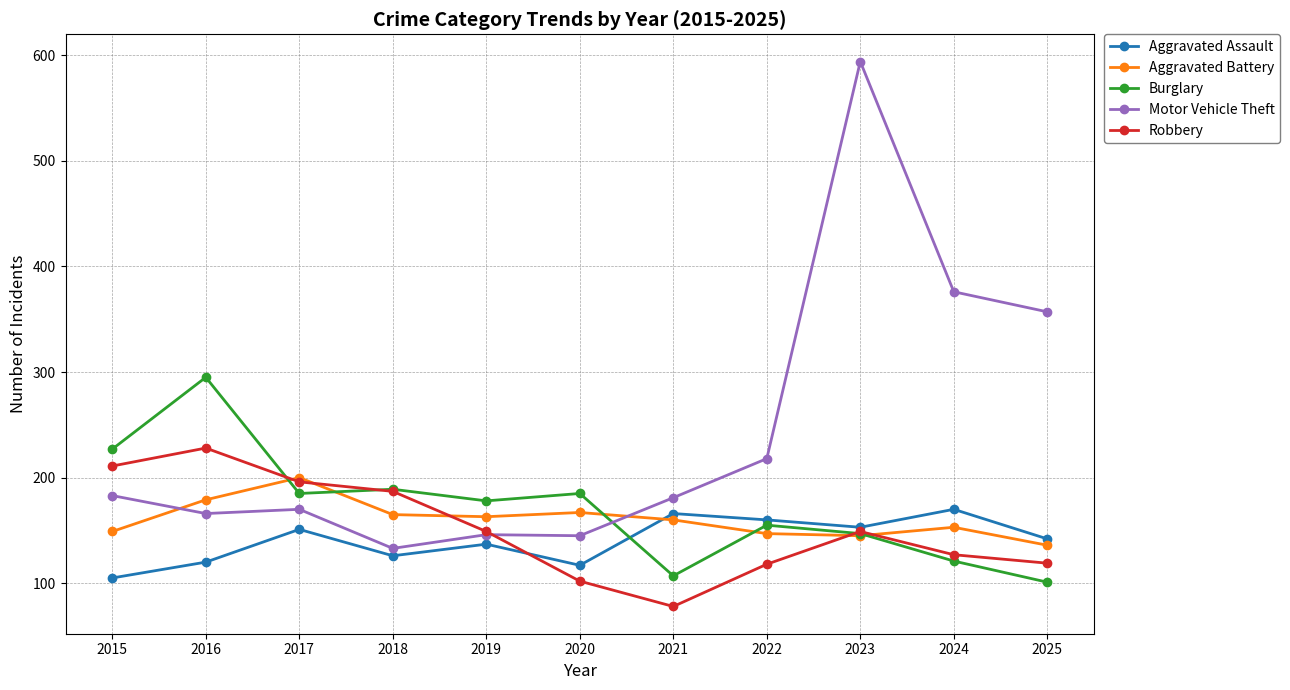

At which label does Burglary first exceed 178?

2015